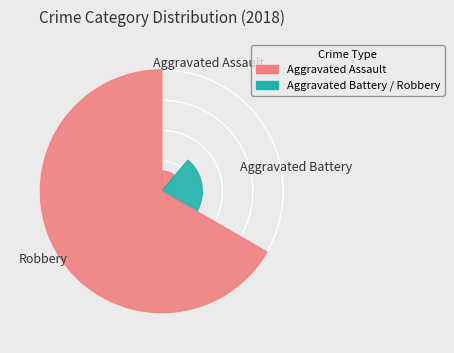

What percentage is the Aggravated Battery slice, to the nearest percent?

22%